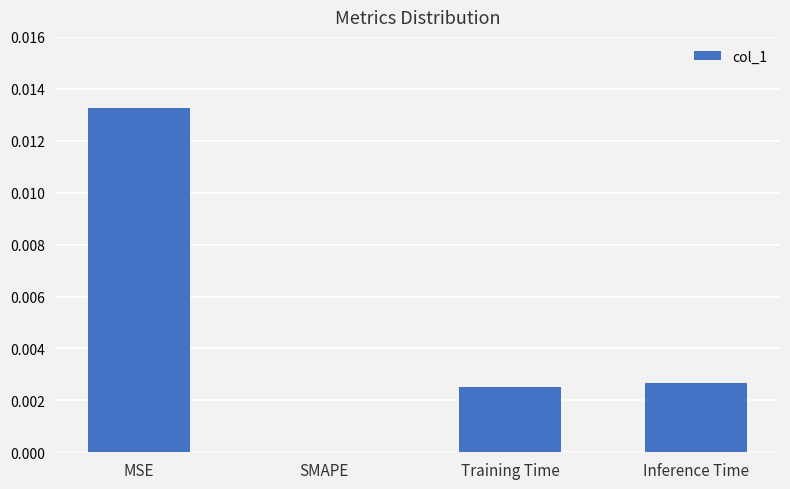

How many values are between 0 and 1?

4